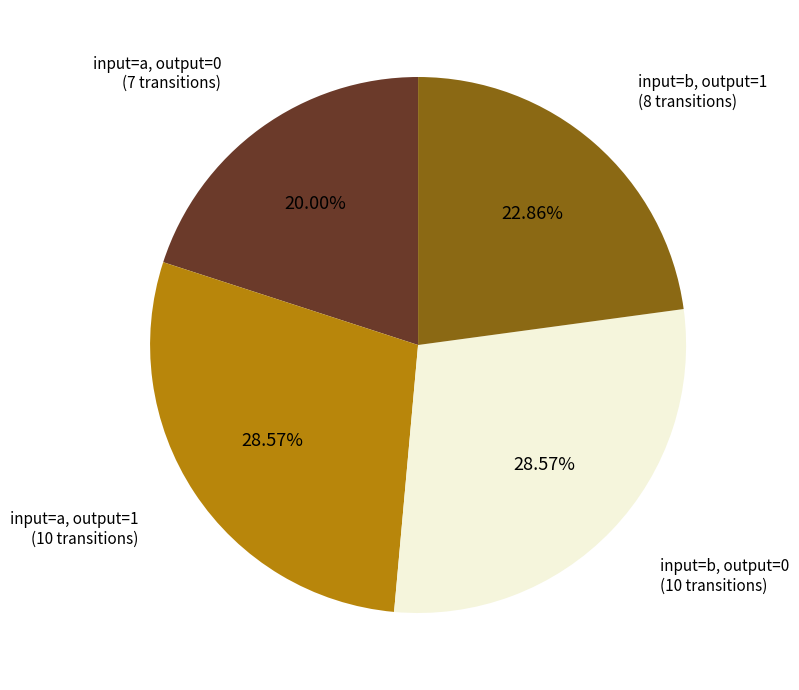

Is there a majority slice in this chart?

No